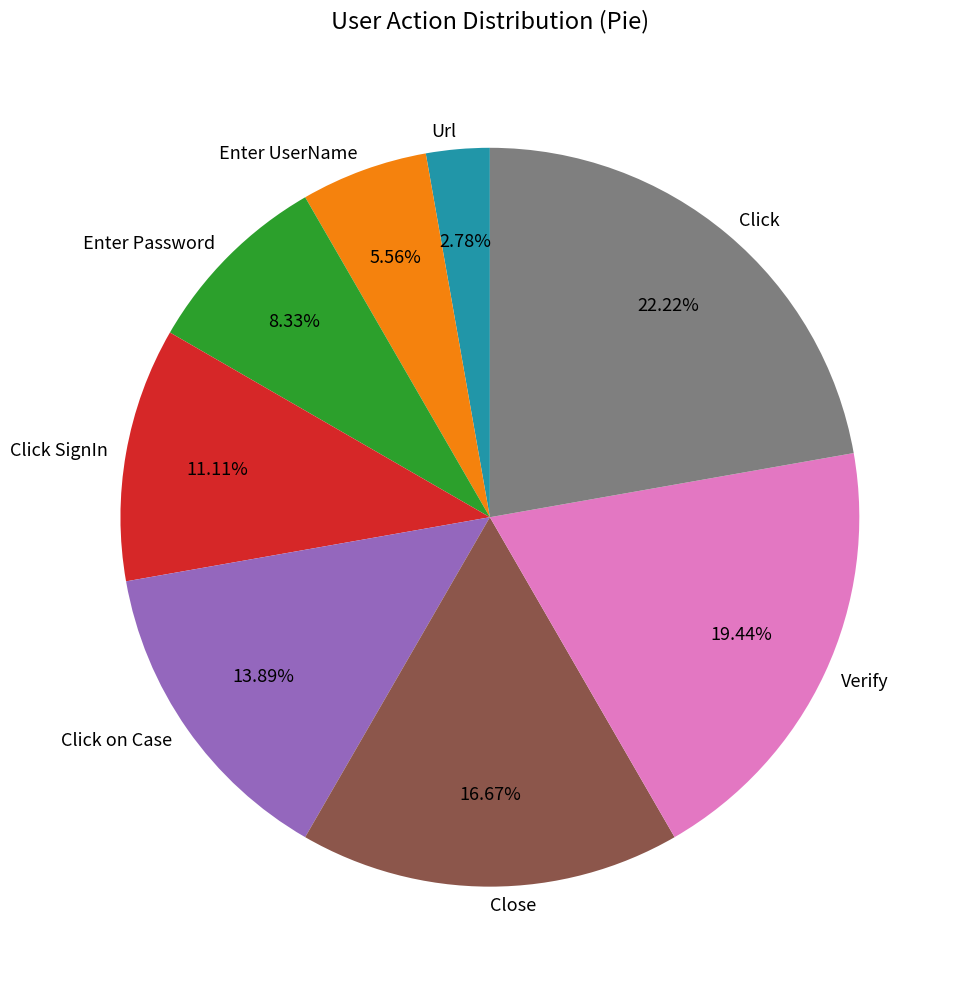

Does any single category account for the majority?

No